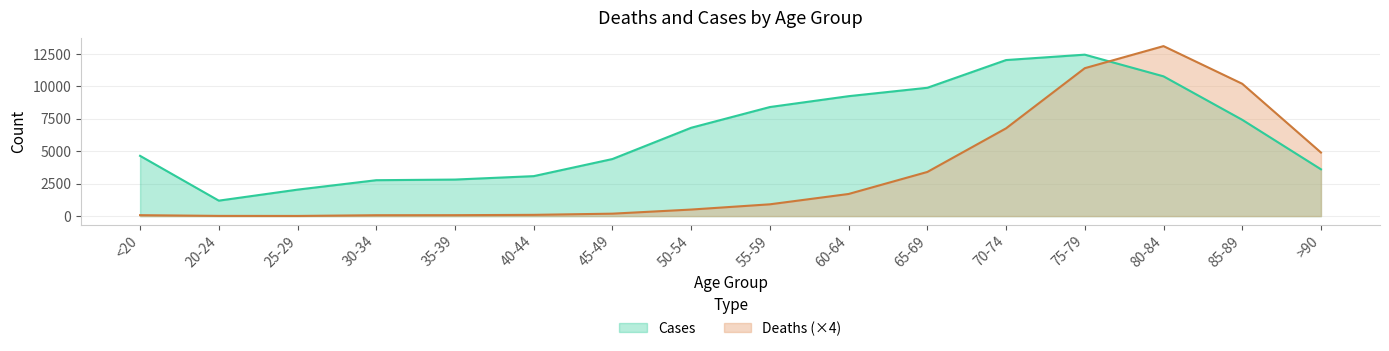

Which category has the highest value across all series?

80-84